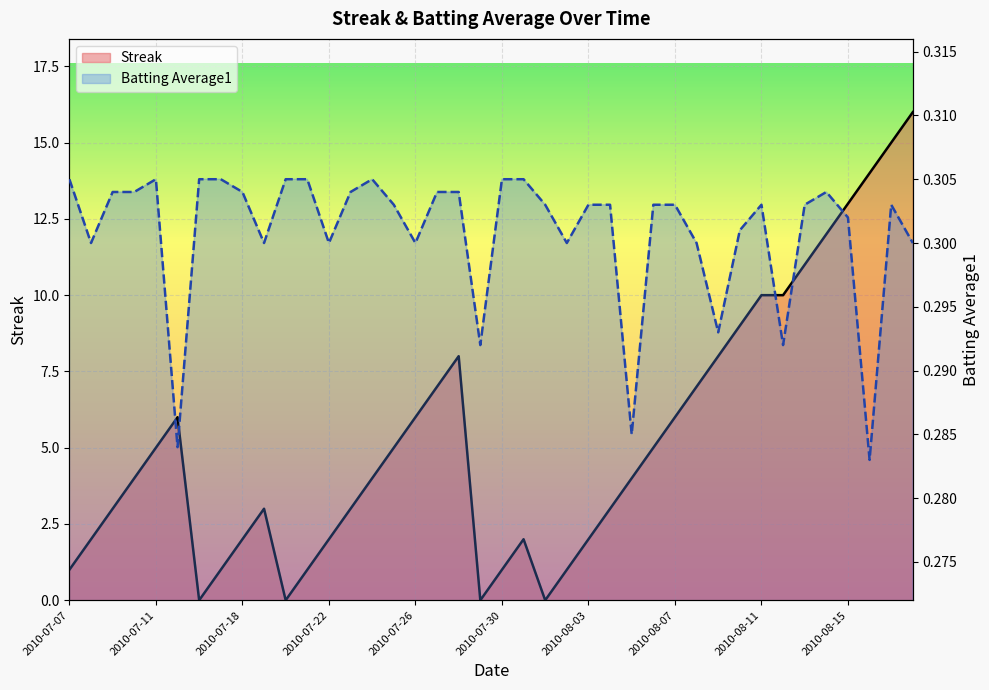

List the series in order of their overall mean, lowest first.

Batting Average1, Streak